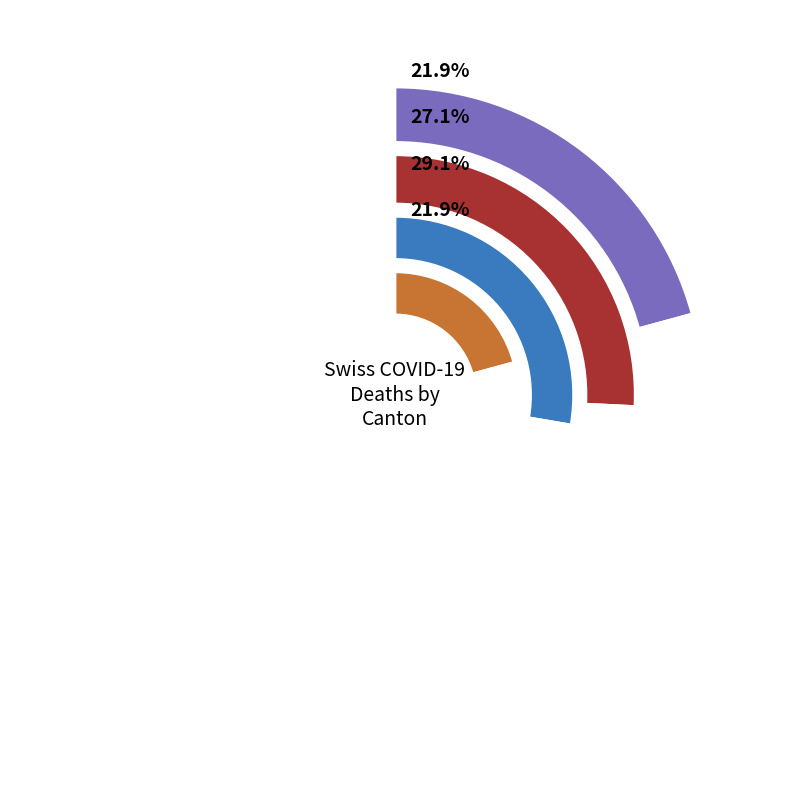

Which category has the biggest portion of the pie?

2